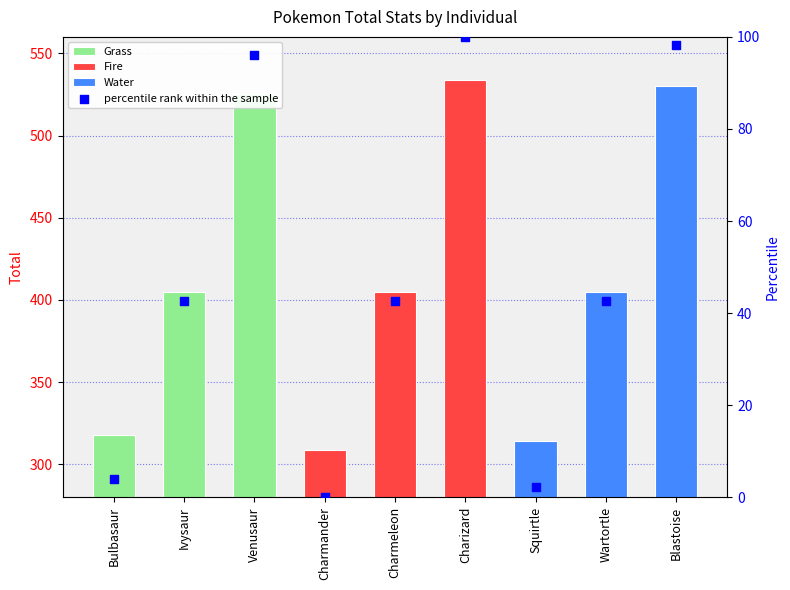

What is the change in value from Squirtle to Wartortle?

+40.4